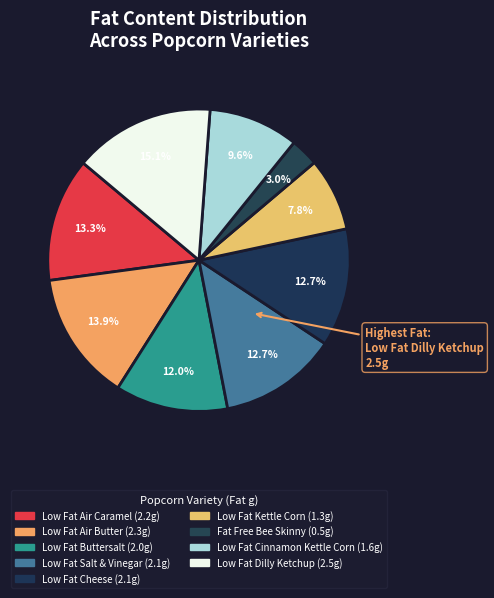

How many segments does this pie chart have?

9